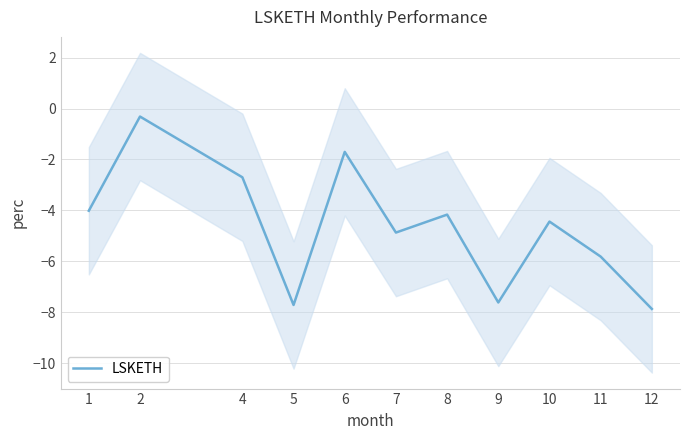

True or false: the data shows -4.0 at 1.

True